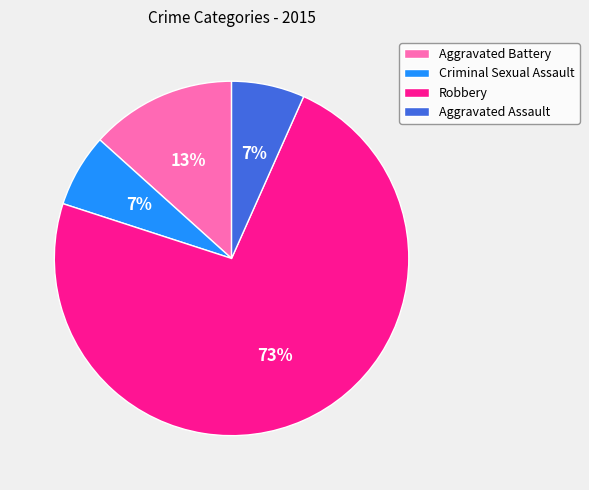

Count the number of slices in the pie.

4